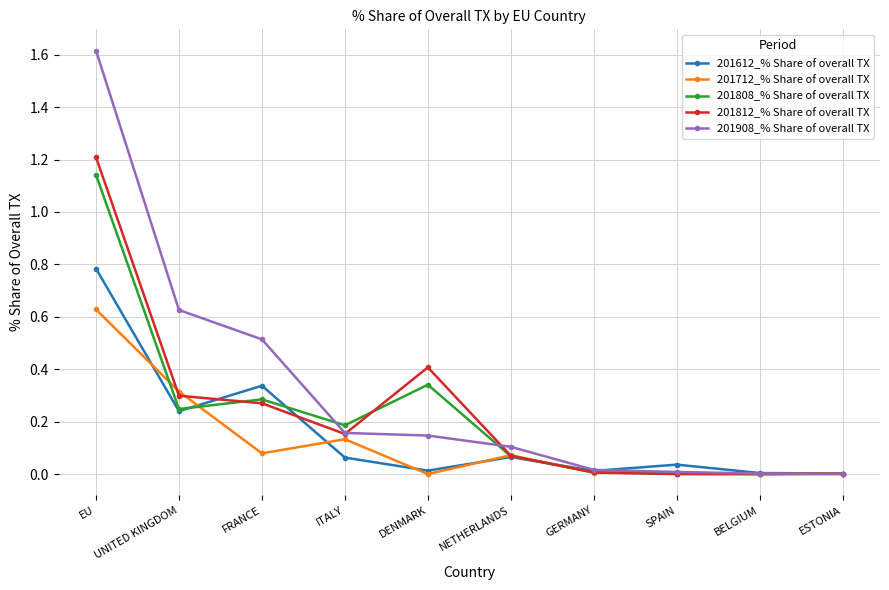

At which category does 201808_% Share of overall TX reach its first local valley?

UNITED KINGDOM